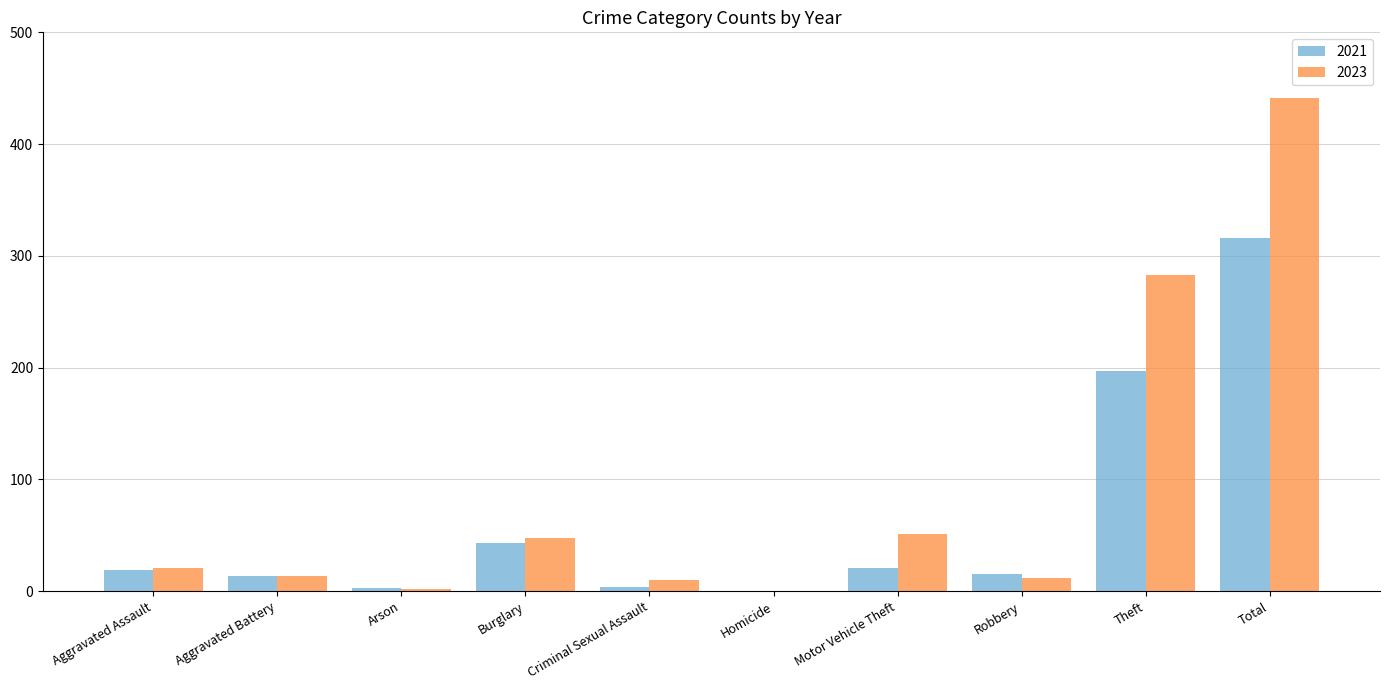

Does the chart contain stacked bars?

No